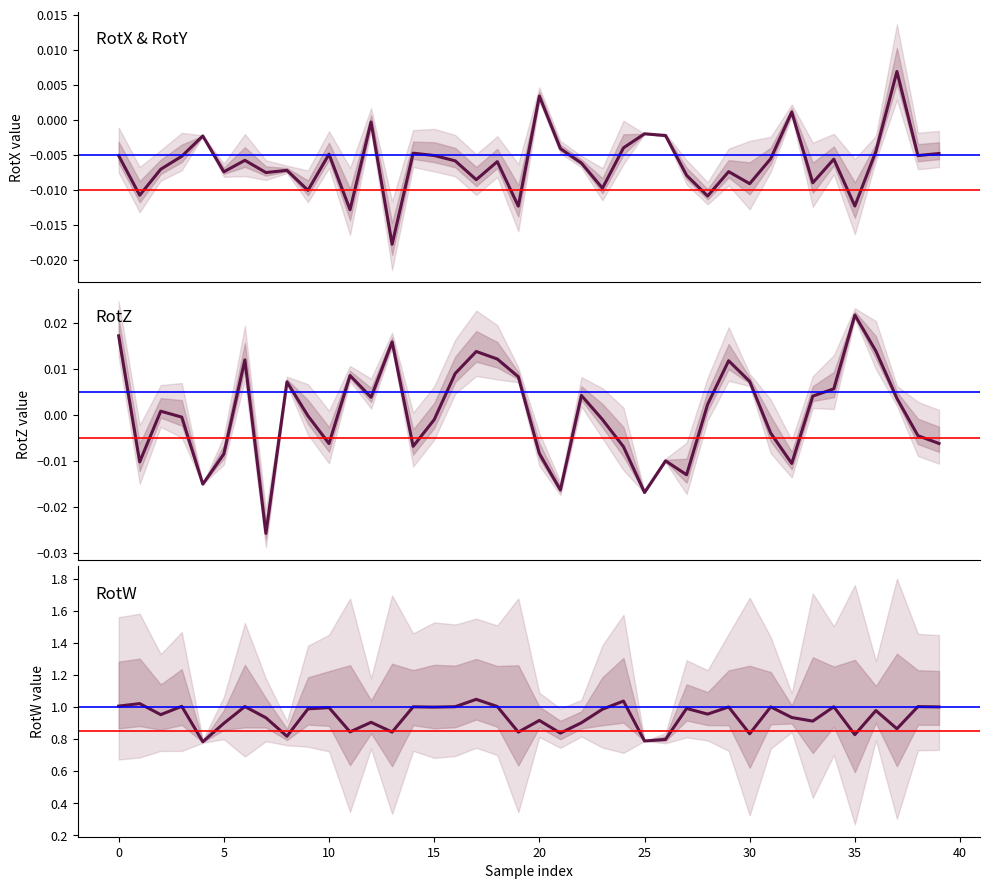

How many lines are shown in the chart?

3